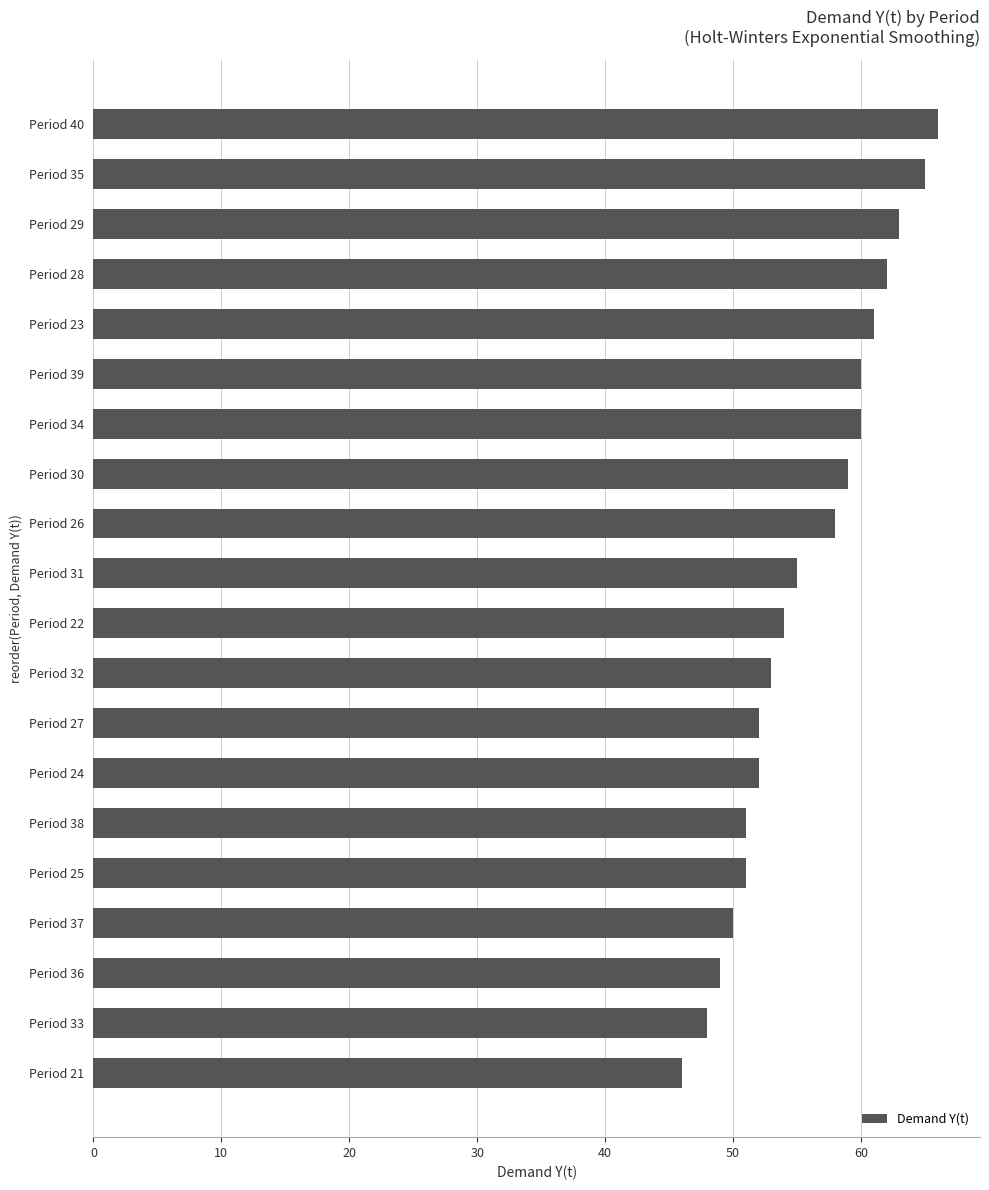

At which label is the value closest to 56?

Period 31